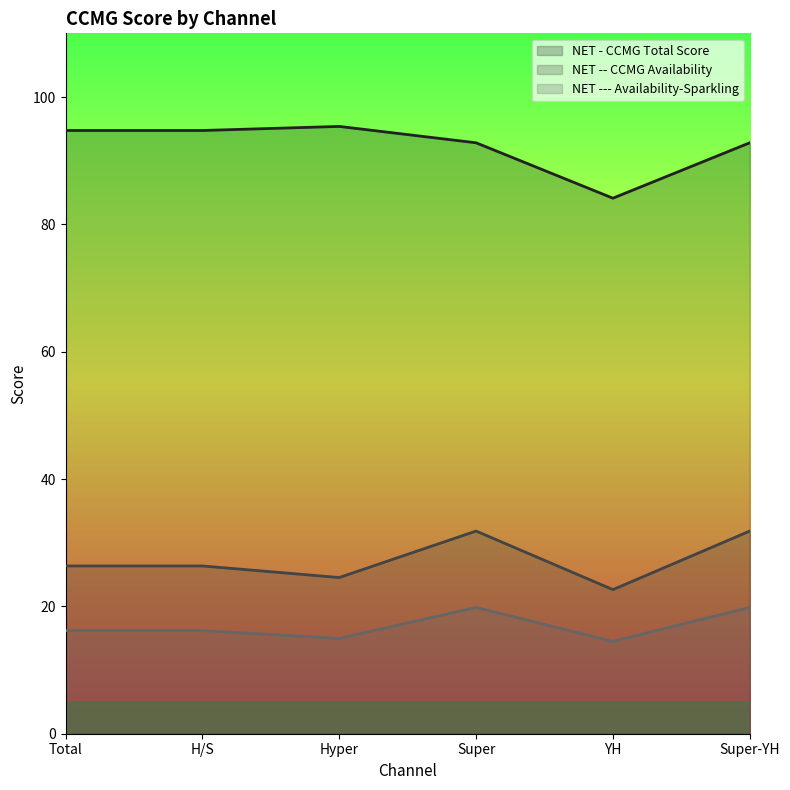

At which label is NET - CCMG Total Score closest to 89?

Super